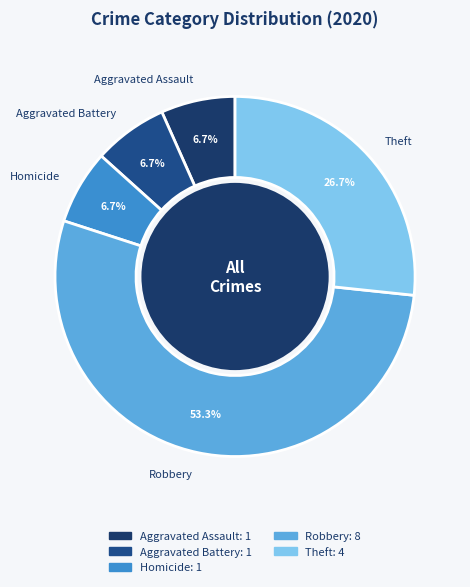

Between Aggravated Battery and Robbery, which is larger?

Robbery